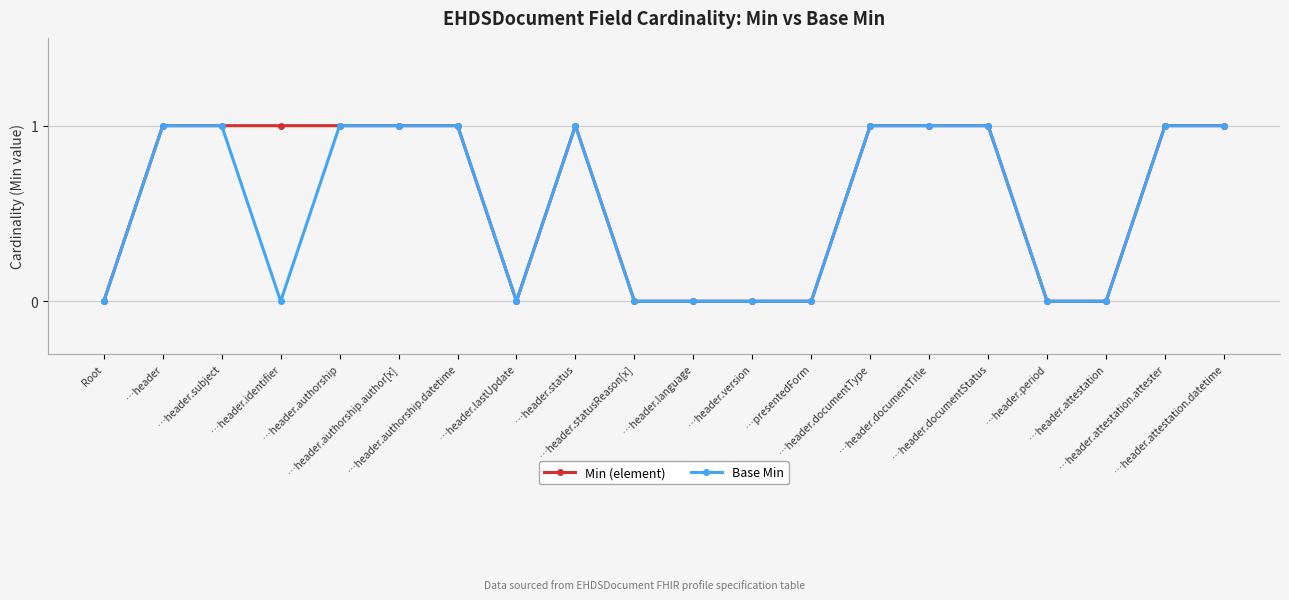

Does the chart have visible grid lines?

Yes